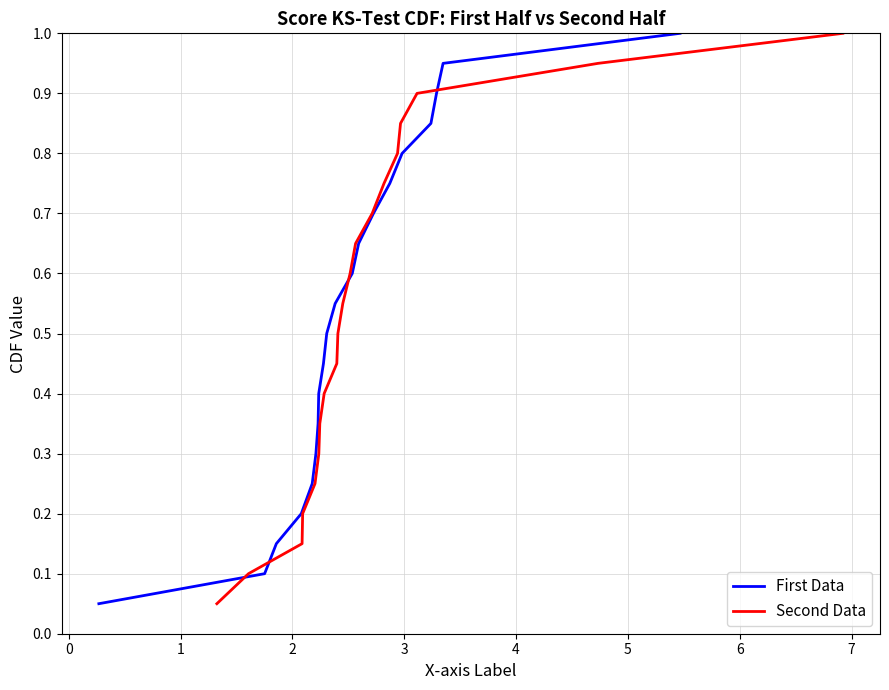

What is the maximum value for First Data?

1.0